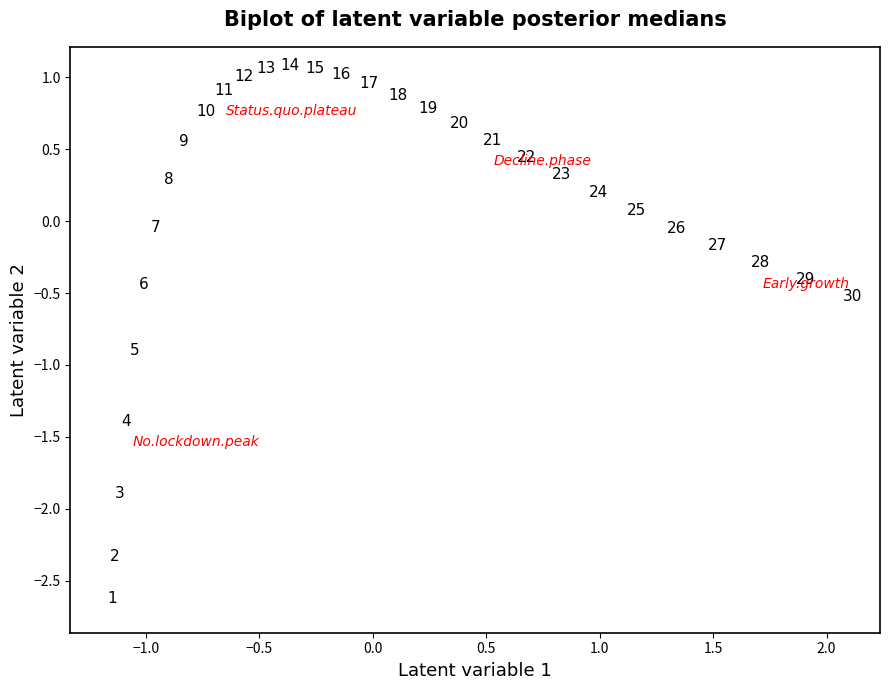

What is the range of X values (max minus min)?

3.2